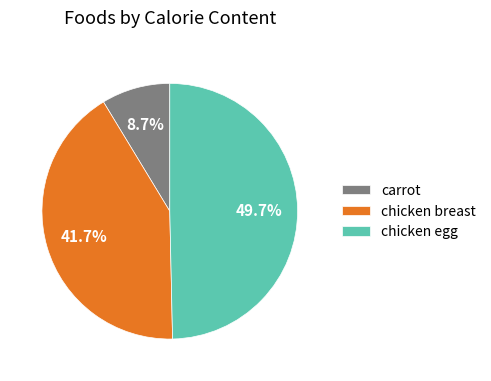

What percentage do chicken egg and chicken breast together represent?

91.3%